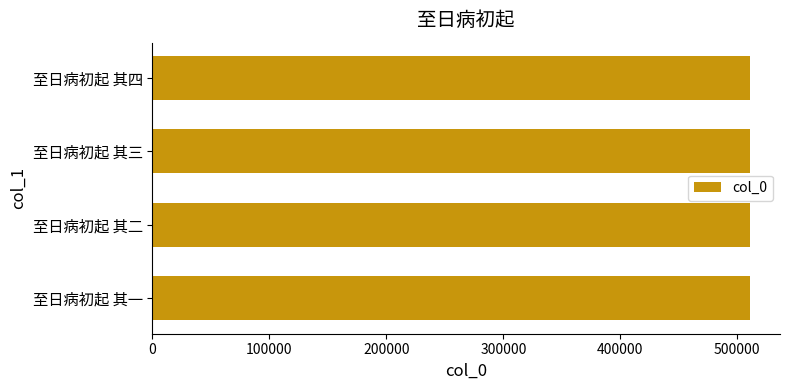

What is the sum of the values at 至日病初起 其三 and 至日病初起 其二?

1021977